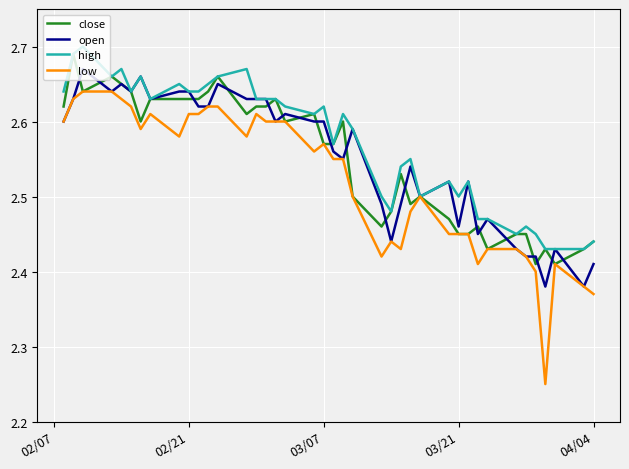

Which series has the widest spread of values?

low